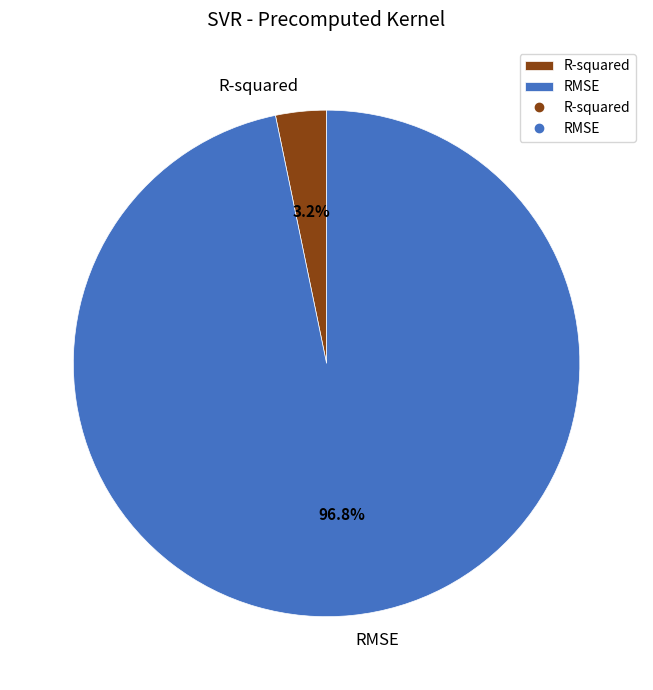

What percentage is the RMSE slice, to the nearest percent?

97%